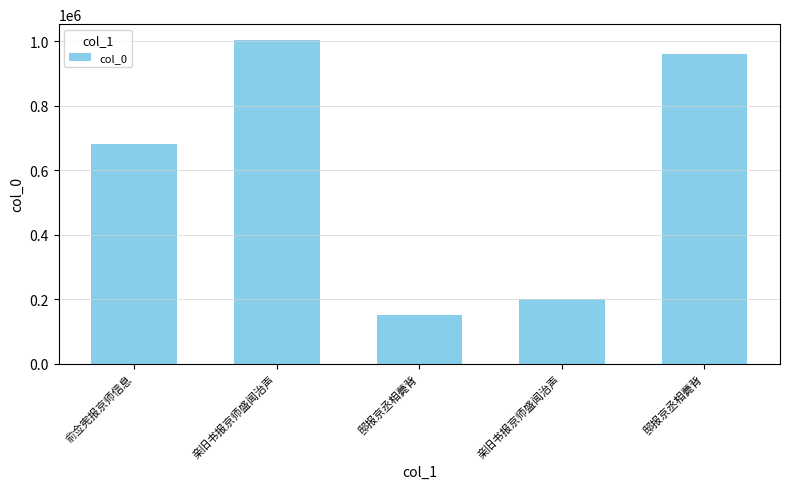

Approximately how many times larger is the value at 邸报京丞相薨背 compared to 亲旧书报京师盛闻治声?

0.8